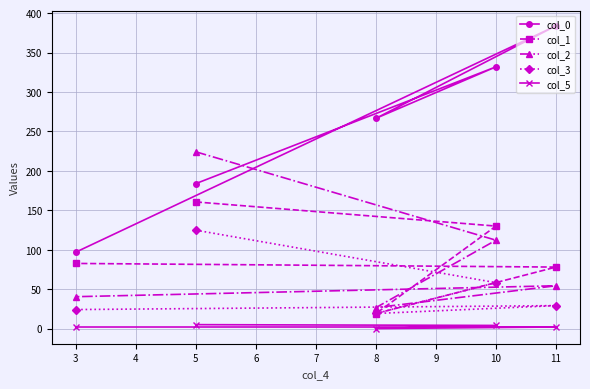

Between 3 and 5, which series saw the biggest shift?

col_2